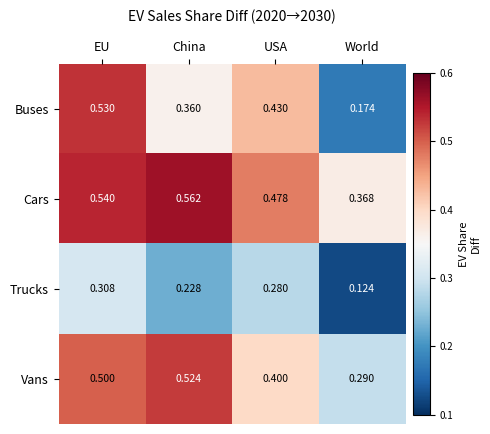

Is the value of Cars at China greater than the value of Buses at EU?

Yes